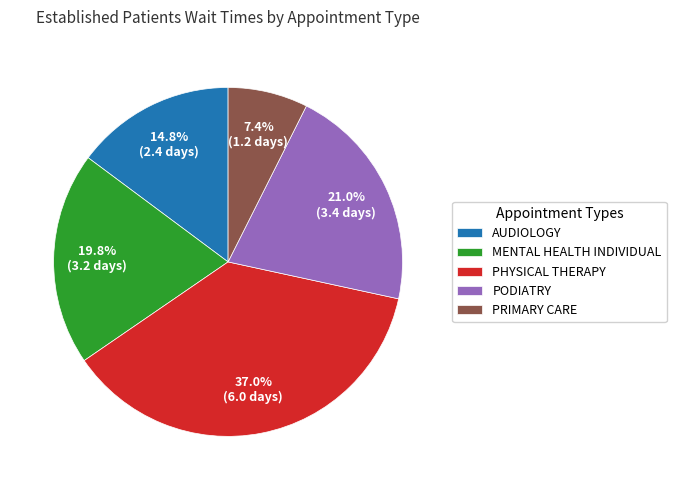

To the nearest percent, what is the combined percentage of MENTAL HEALTH INDIVIDUAL and AUDIOLOGY?

35%